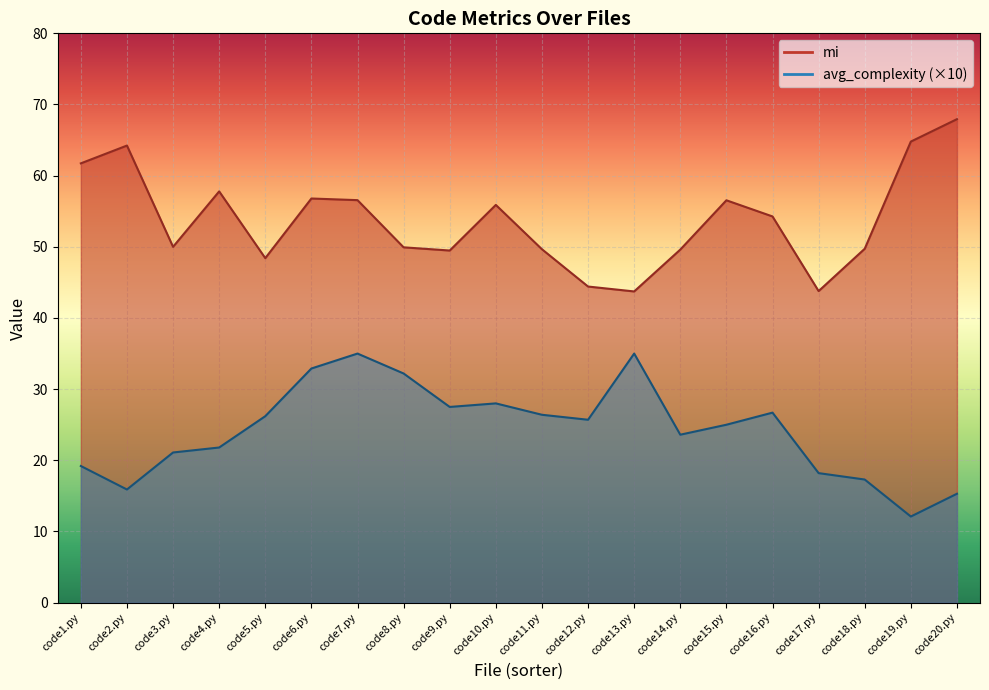

The avg_complexity series shows 9.0 at code10.py. True or false?

False